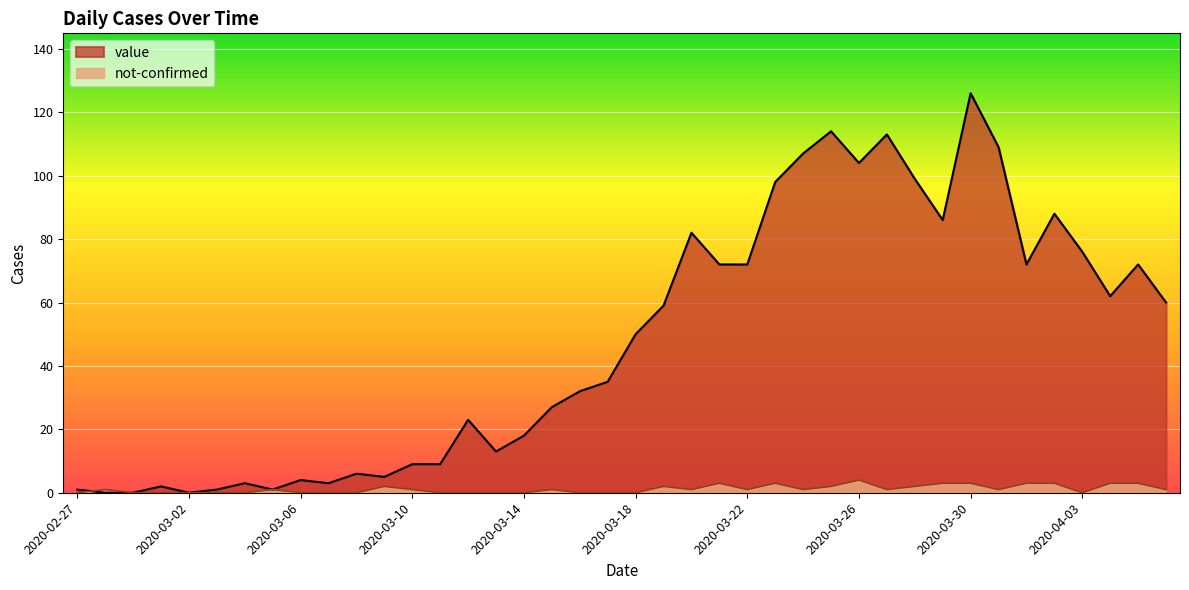

How many data points in not-confirmed are above 1?

13